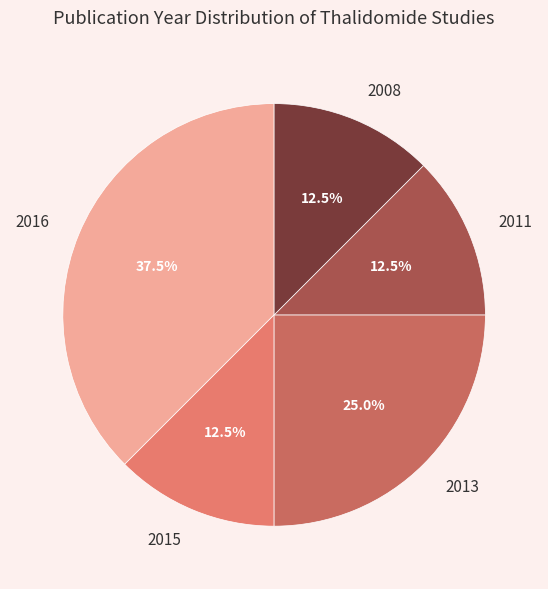

Which has a higher value, 2008 or 2016?

2016